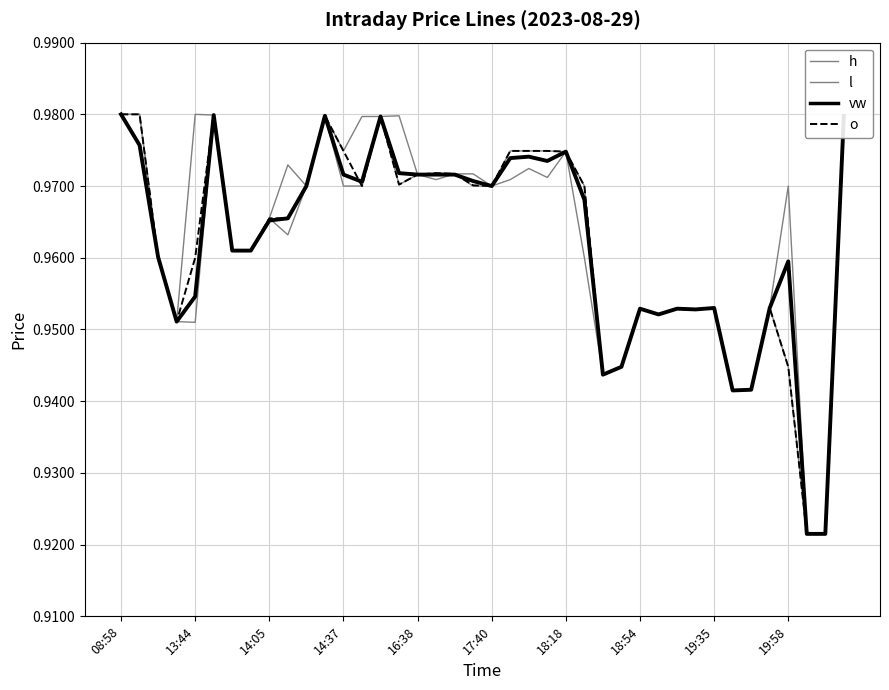

Does the chart display data point markers on the line(s)?

No